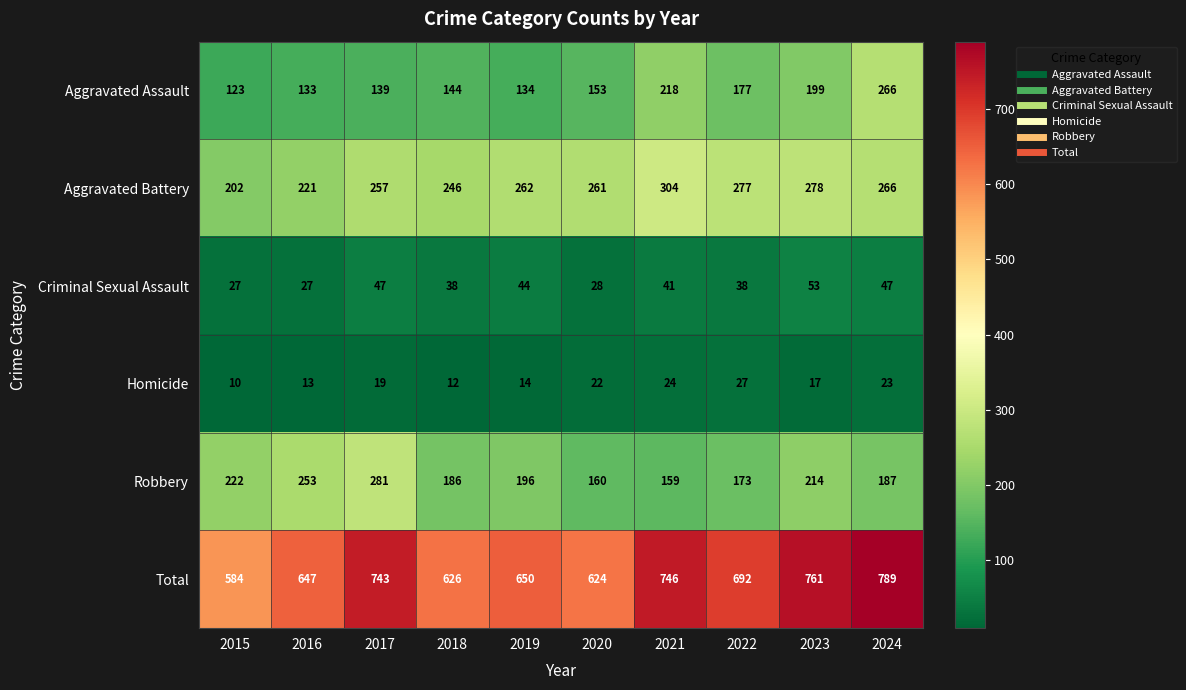

Is it true that Robbery equals 49 at 2018?

False